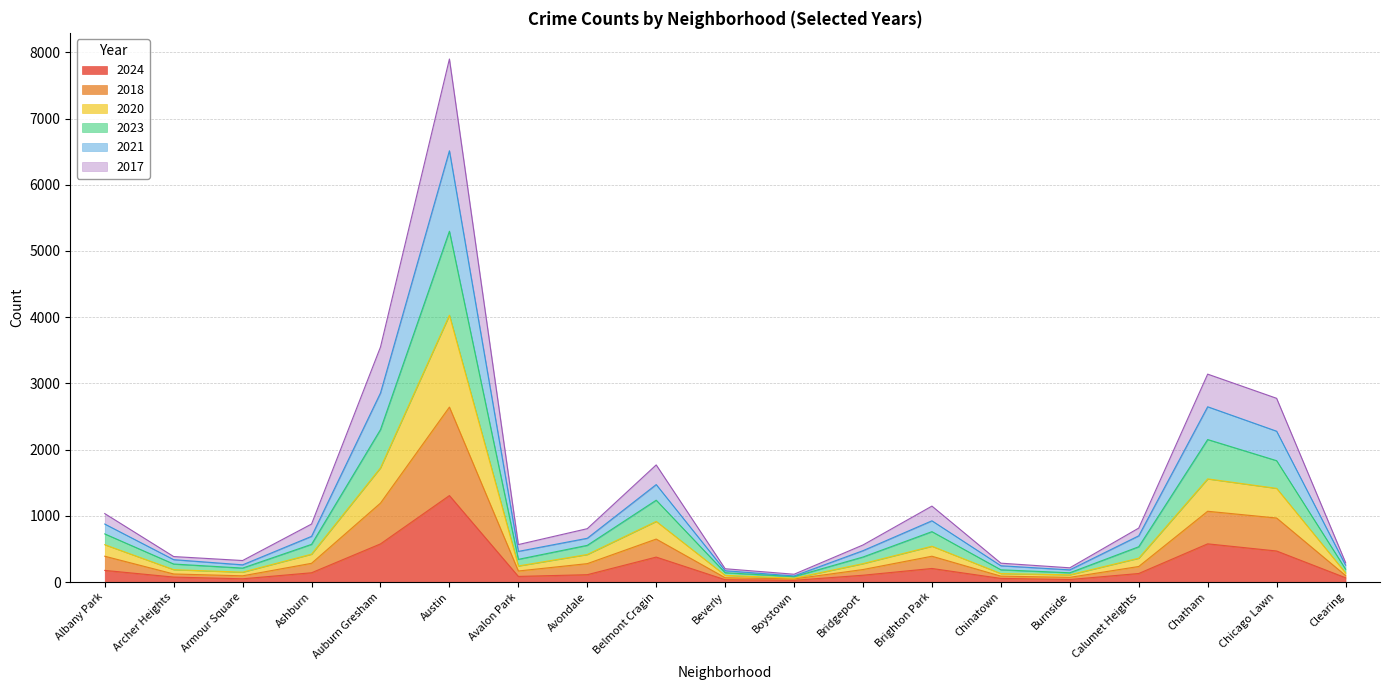

What is the total value across all series at Burnside?

215